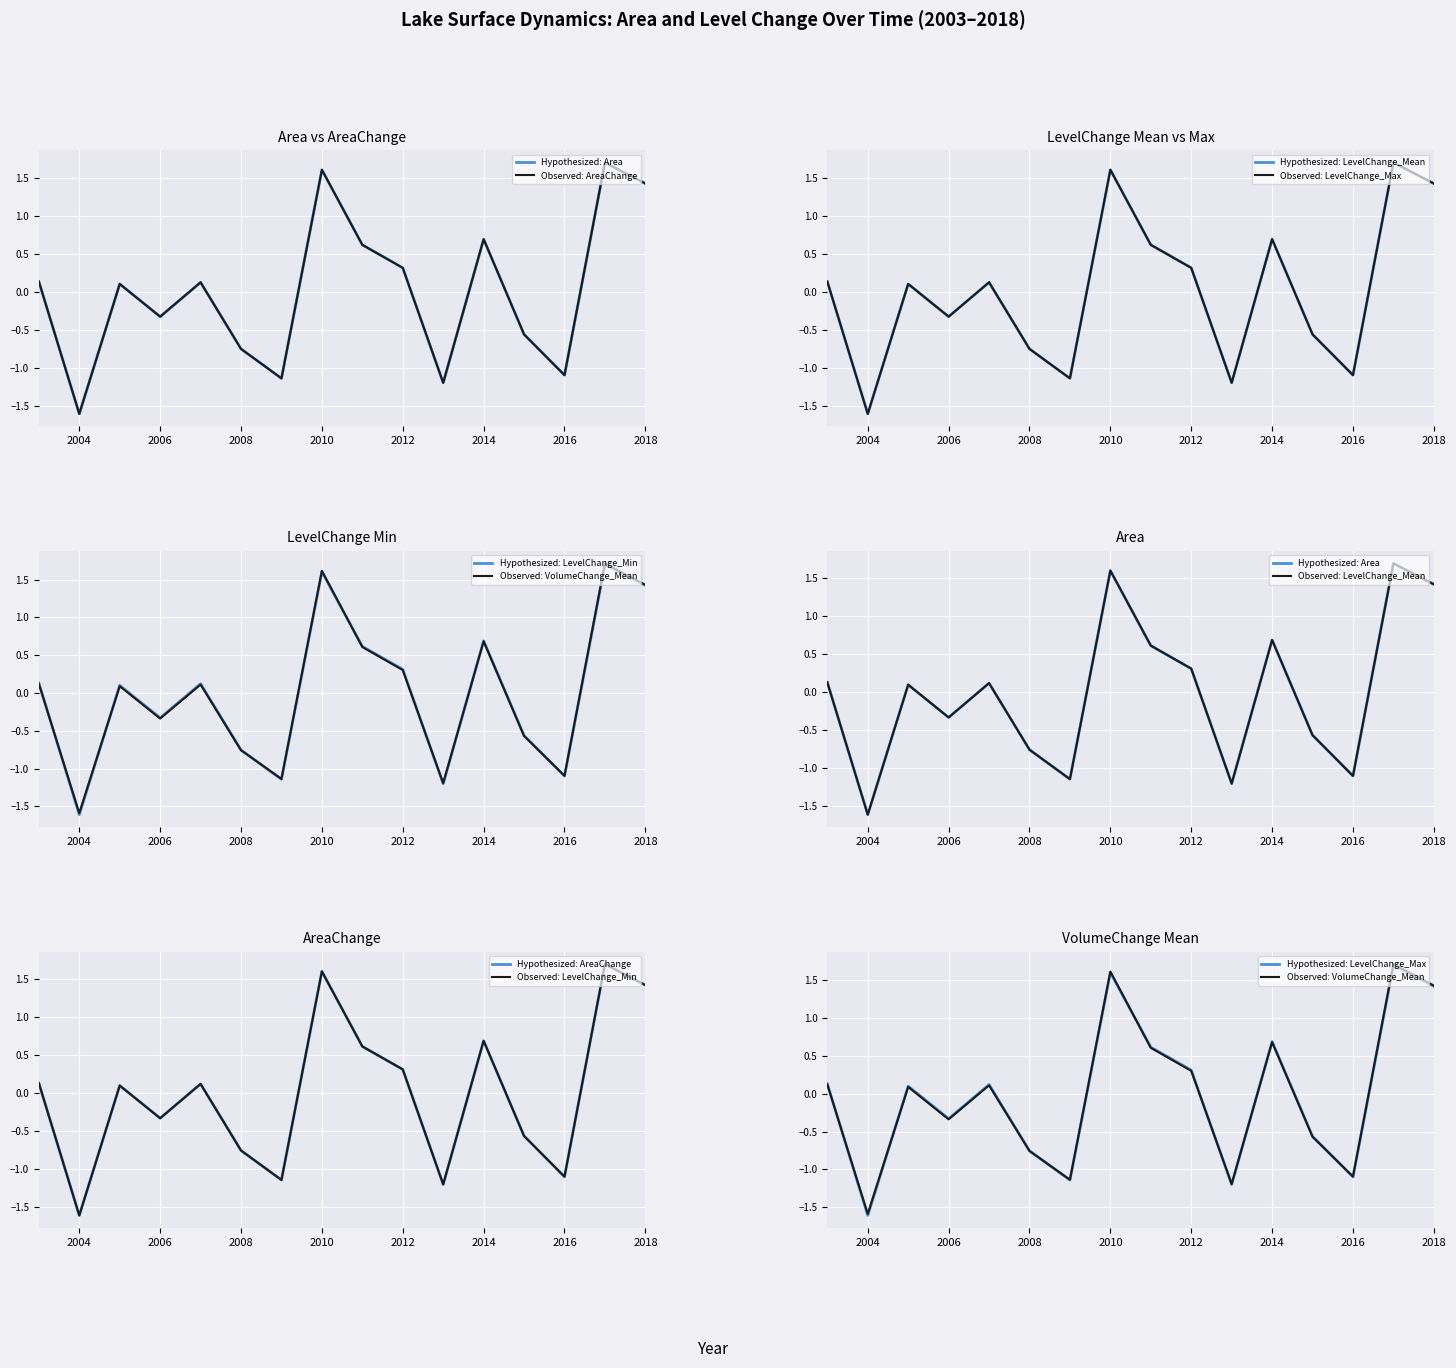

How many distinct data groups are displayed?

6